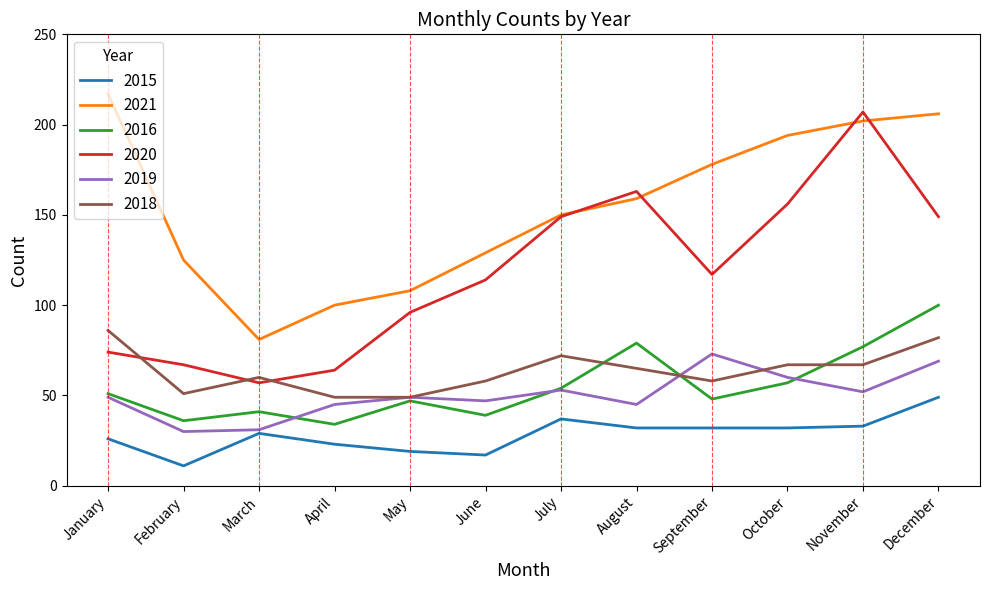

What is the sum of the 2015 values at January and October?

58